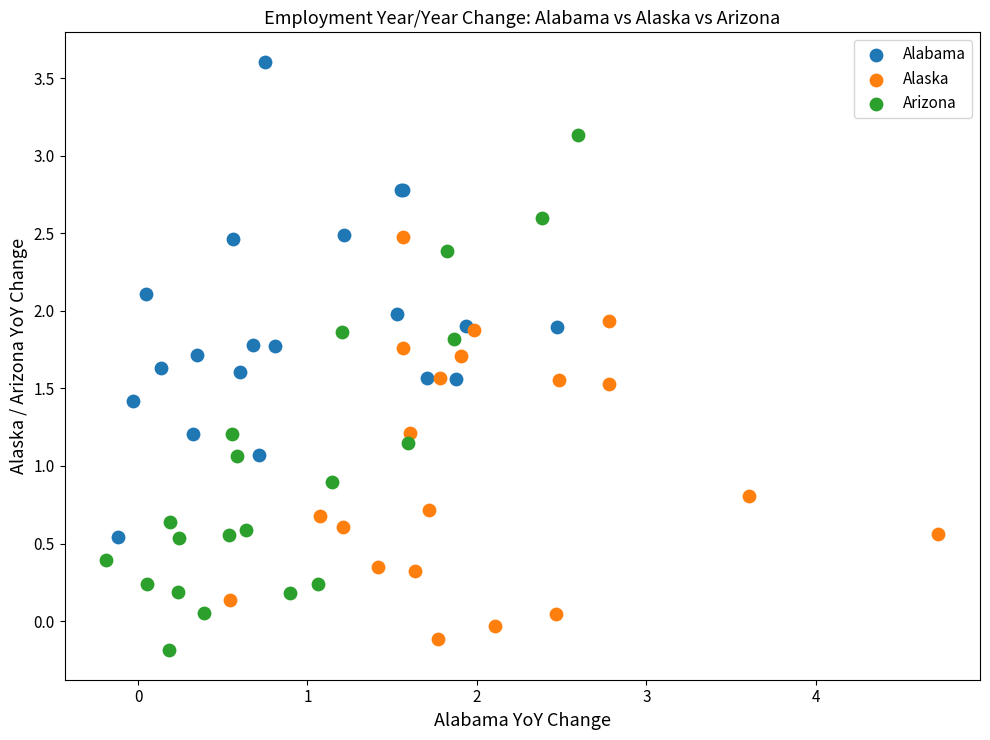

Which series has the largest Y range (max minus min)?

Arizona